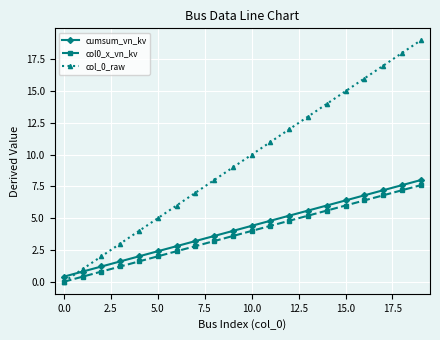

What is the greatest value displayed?

19.0